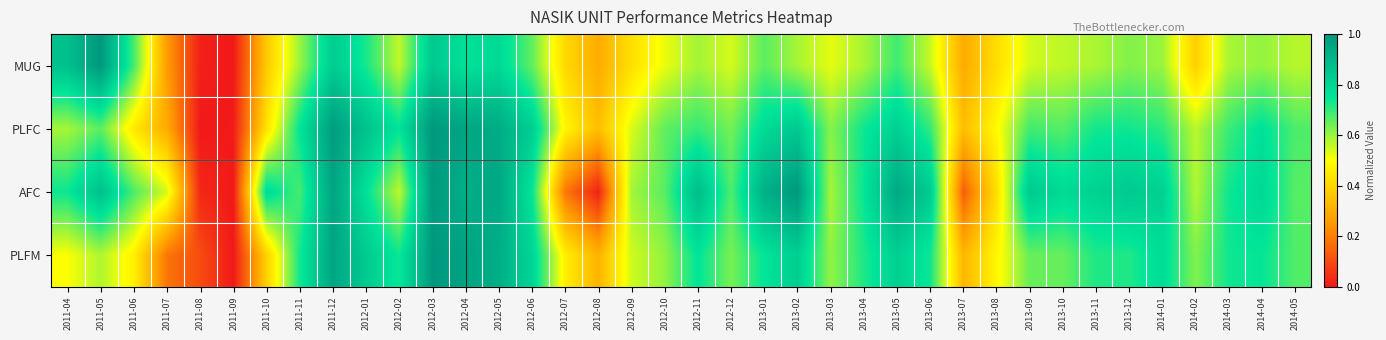

What is the spread (max minus min) of values at 2013-03?

0.1